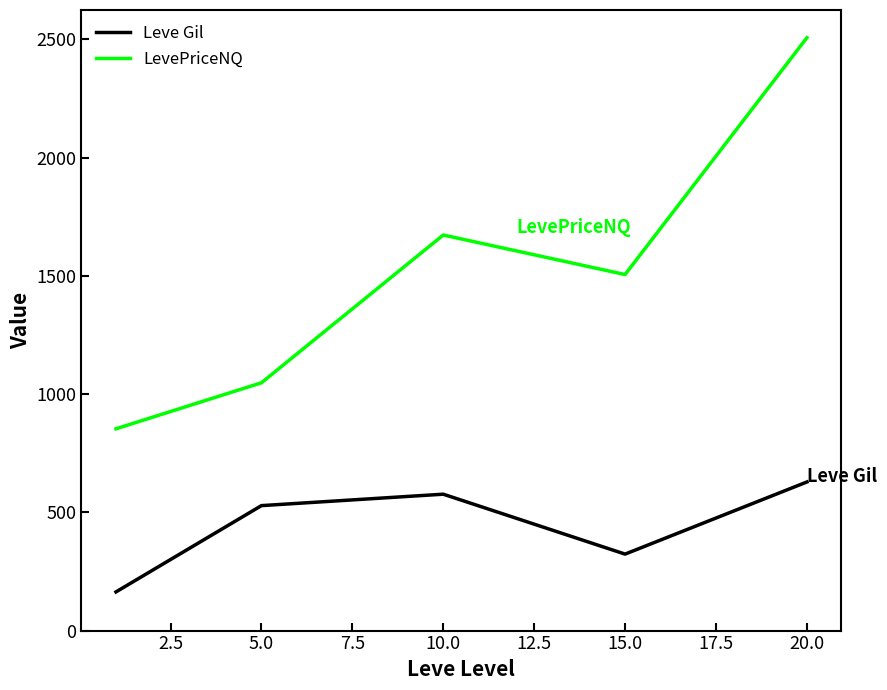

Which series has the widest spread of values?

LevePriceNQ